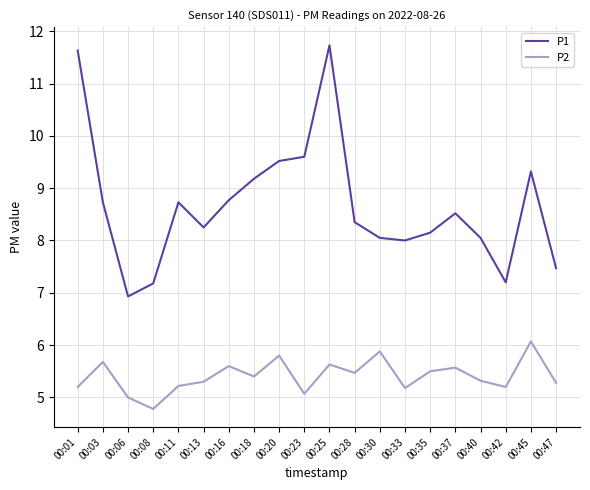

What is the minimum value shown in the chart?

4.8